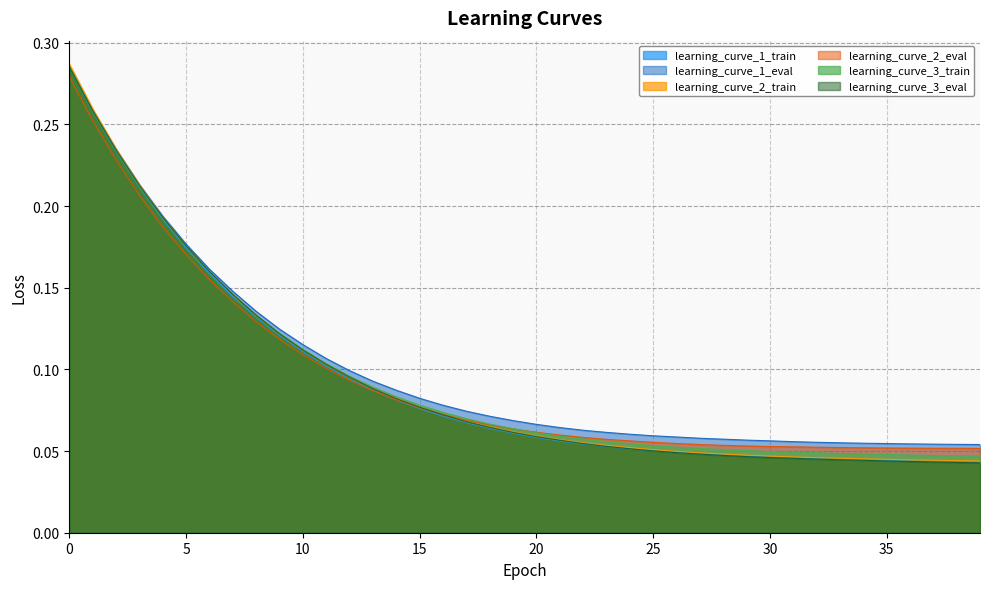

Which series changed the most between 24 and 27?

learning_curve_3_eval